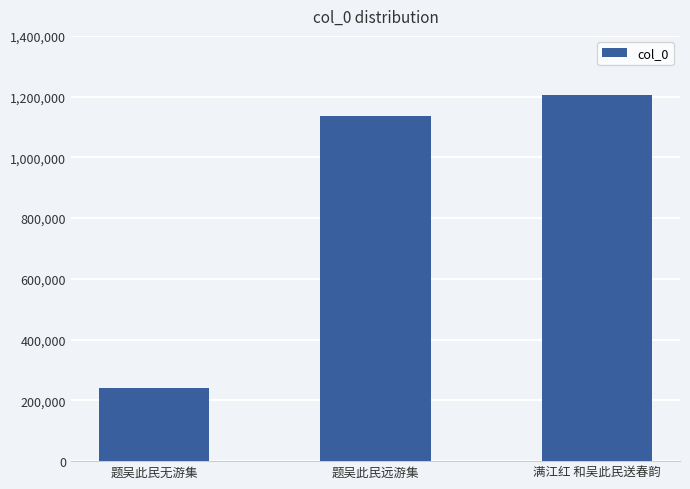

The value at 题吴此民远游集 is 1136653. True or false?

True